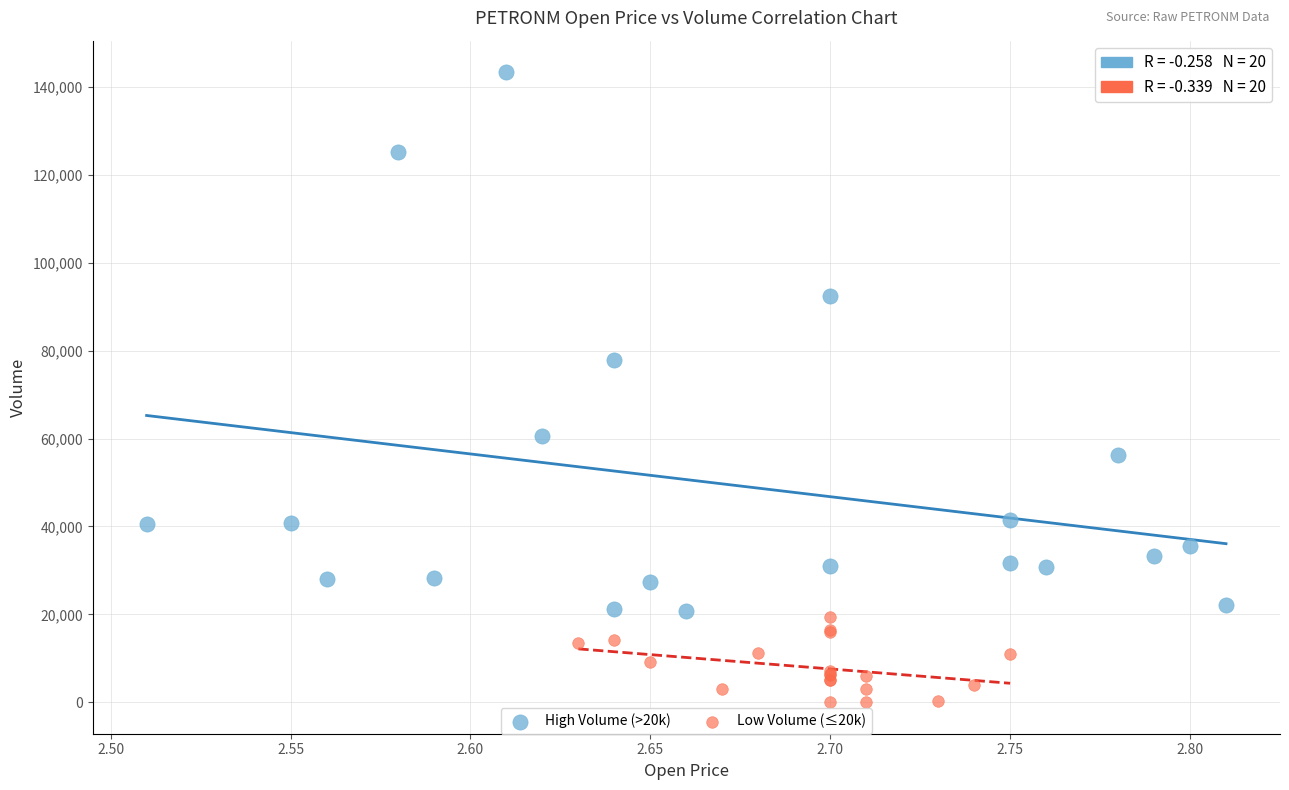

Which series contains the lowest Y value?

Low Volume (≤20k)